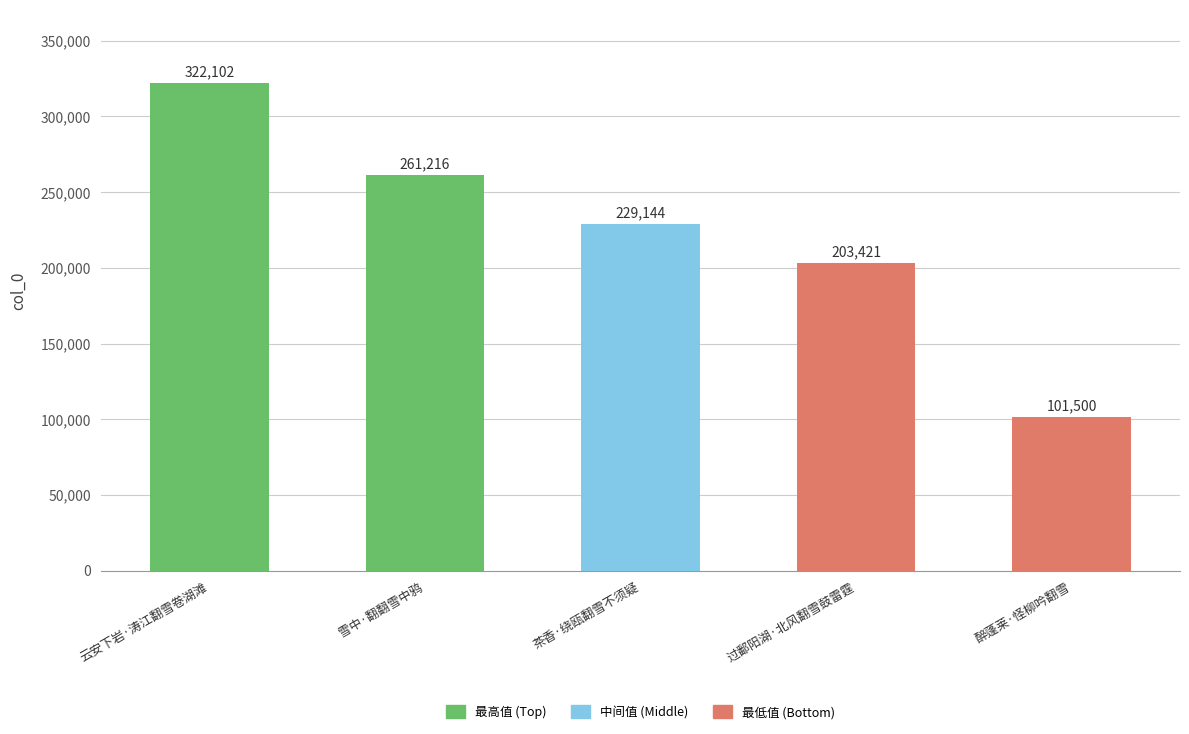

Rank the categories by value from lowest to highest.

醉蓬莱·怪柳吟翻雪, 过鄱阳湖·北风翻雪鼓雷霆, 茶香·绕瓯翻雪不须疑, 雪中·翻翻雪中鸦, 云安下岩·涛江翻雪卷湖滩